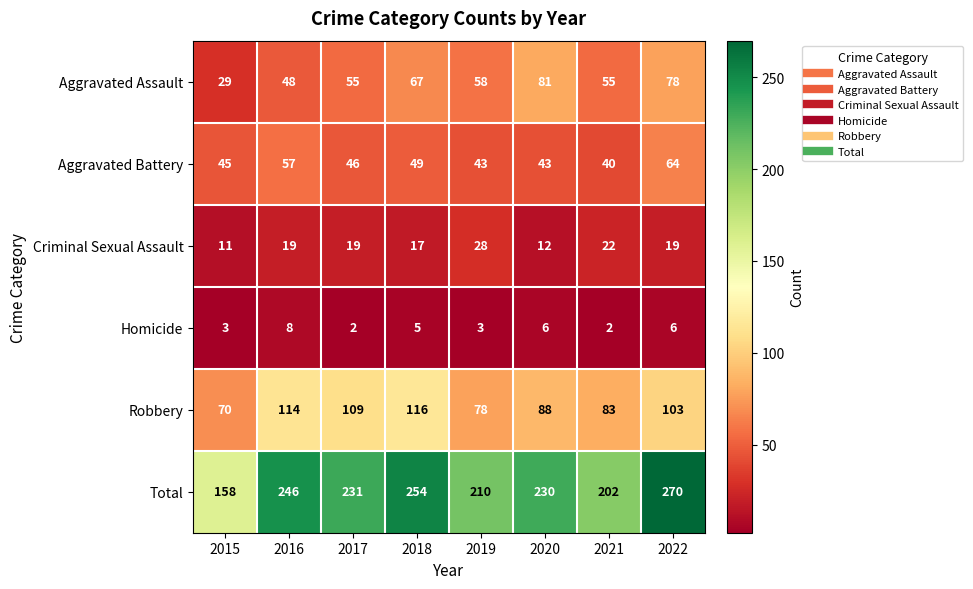

Is it true that Criminal Sexual Assault equals 22 at 2021?

True